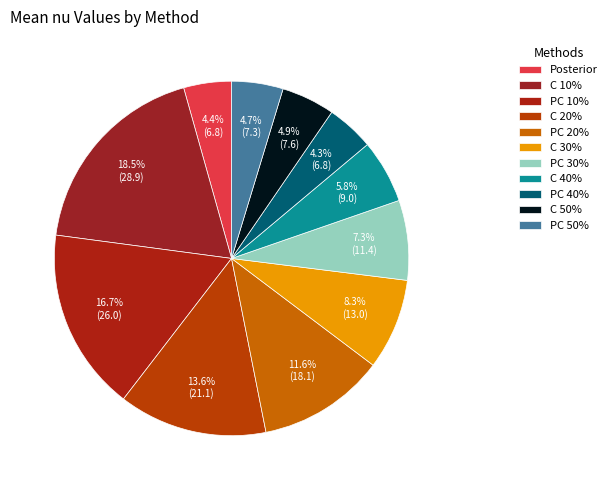

Combined, what portion of the pie is C 50% and PC 10%?

21.5%